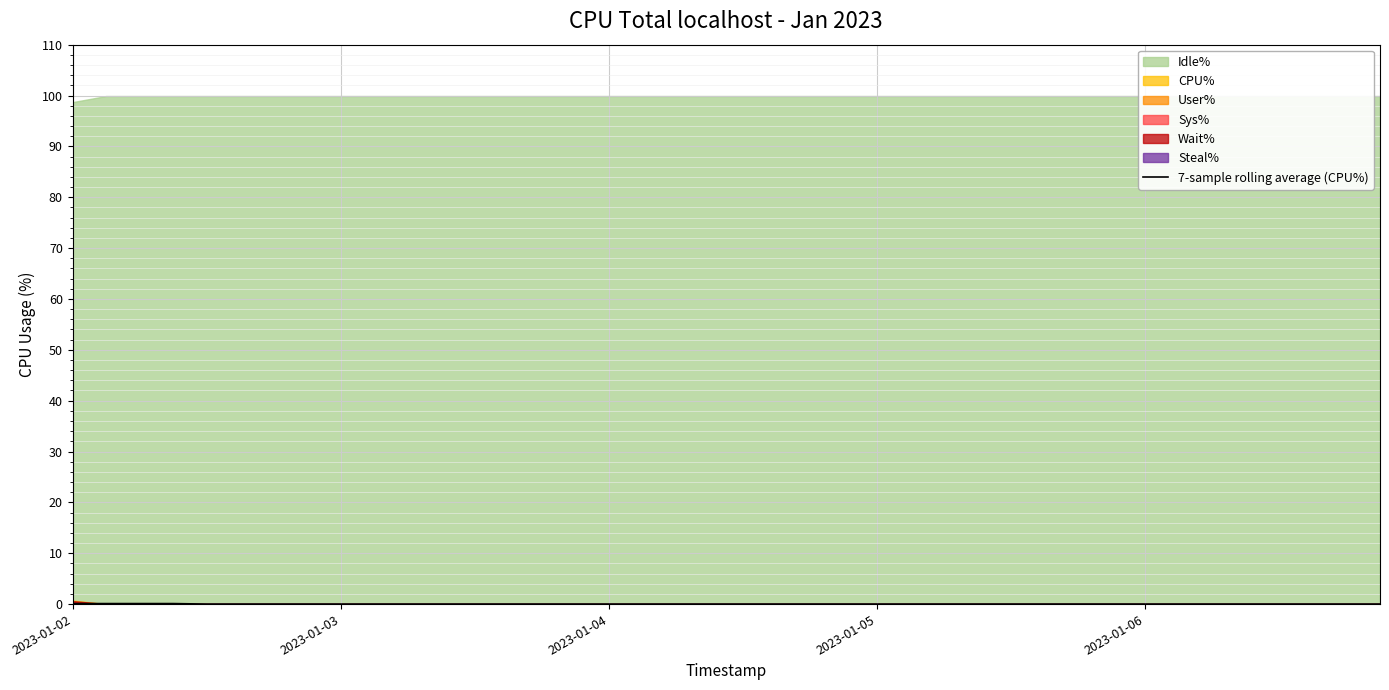

Which has a higher value, 26 or 5?

26